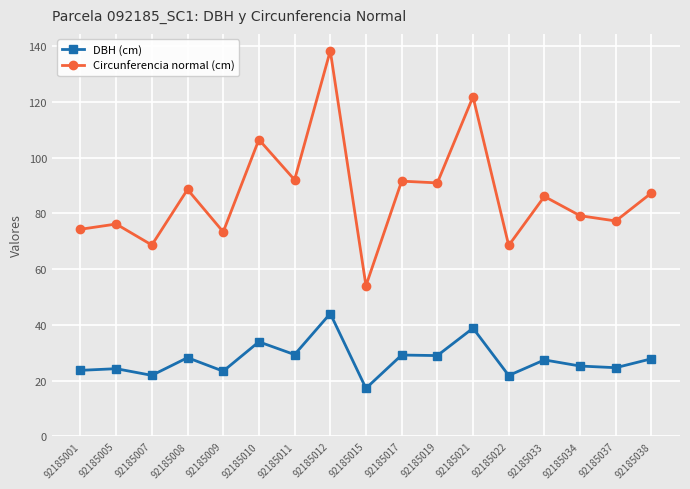

What is the spread (max minus min) of values at 92185015?

36.8